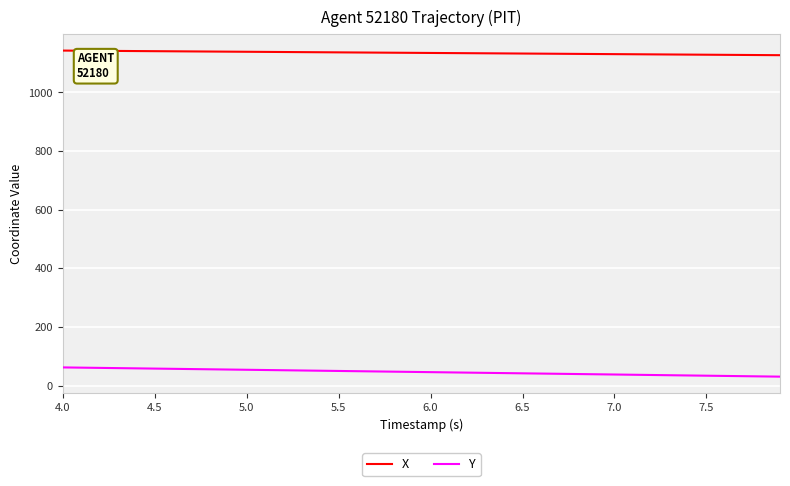

Rank the series by their maximum value, from highest to lowest.

X, Y